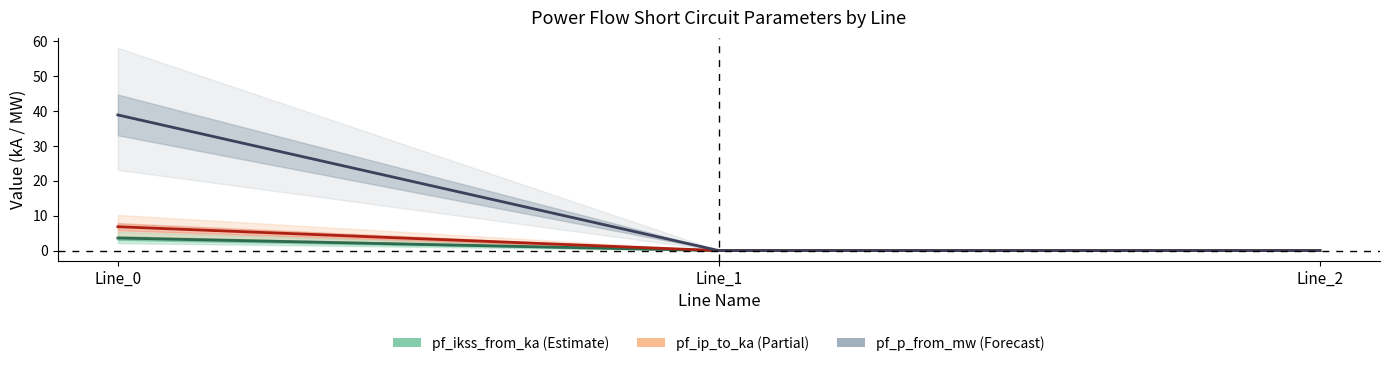

Count the pf_ikss_from_ka values in the range 0 to 3.

2